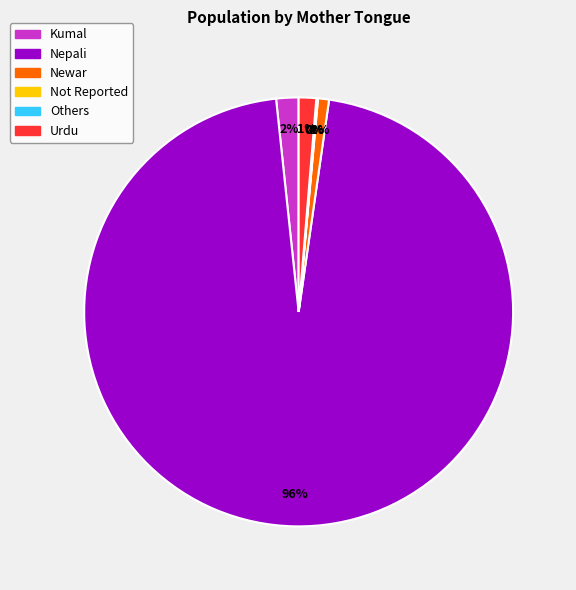

To the nearest percent, what is the difference between the Nepali and Urdu slice percentages?

95%